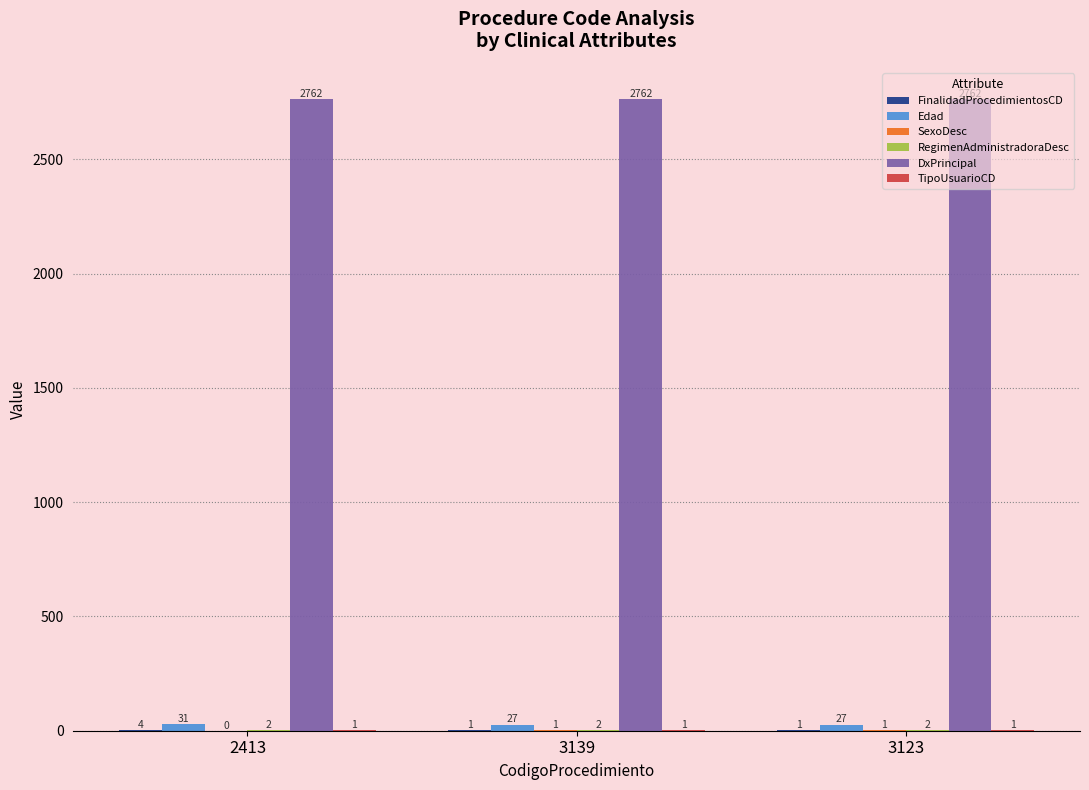

What is the maximum value shown in the chart?

2762